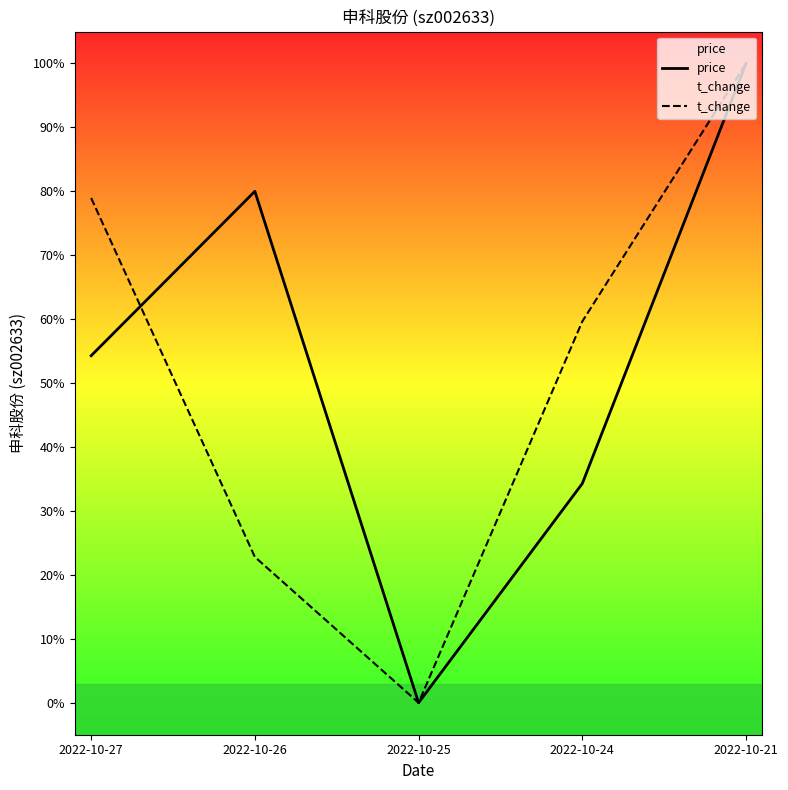

What is the sum of all t_change values?

2.6